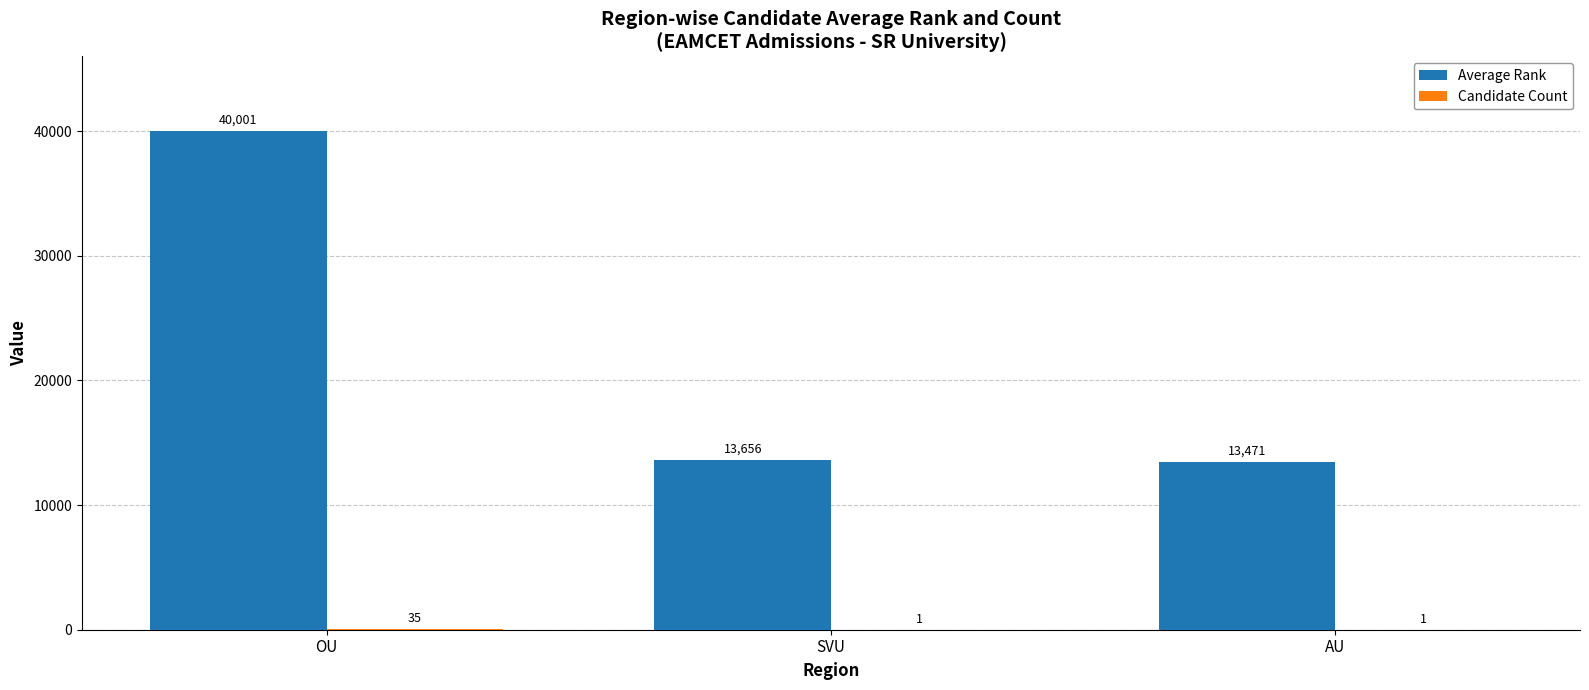

Which label corresponds to the largest value in the chart?

OU